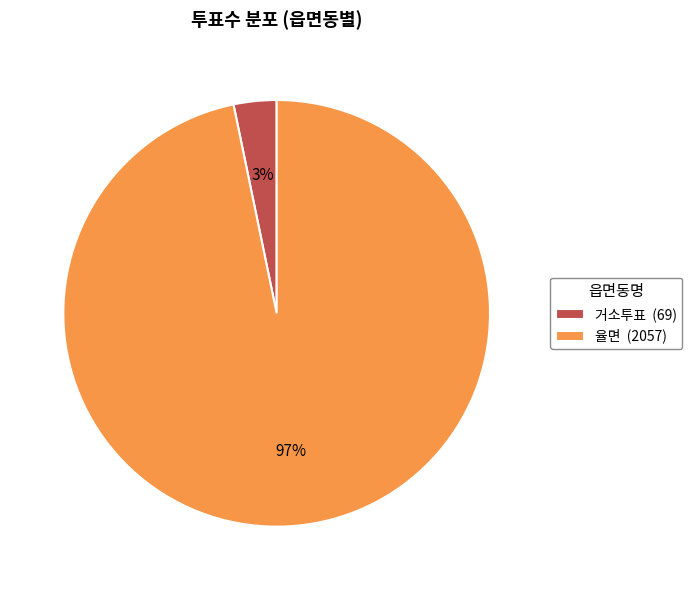

Count the number of slices in the pie.

2